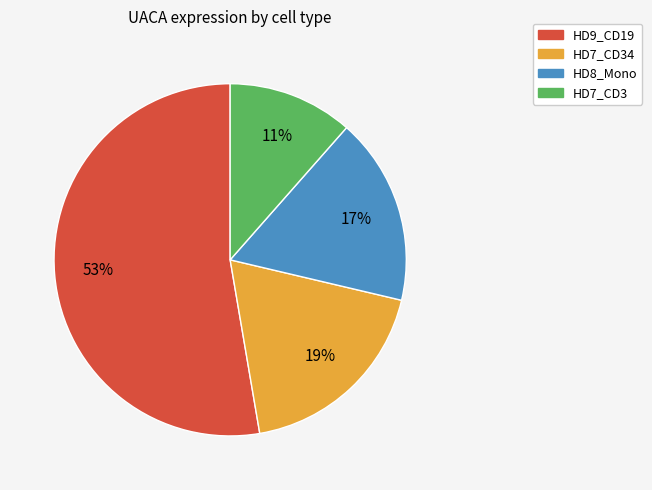

To the nearest percent, what portion does HD9_CD19 represent?

53%